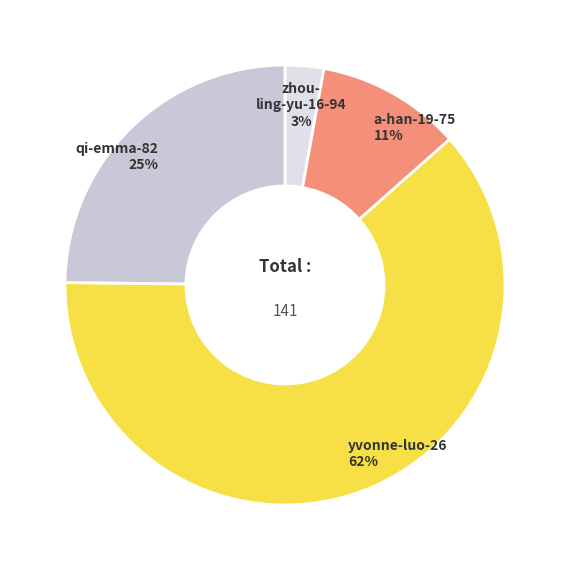

Count the number of slices in the pie.

4